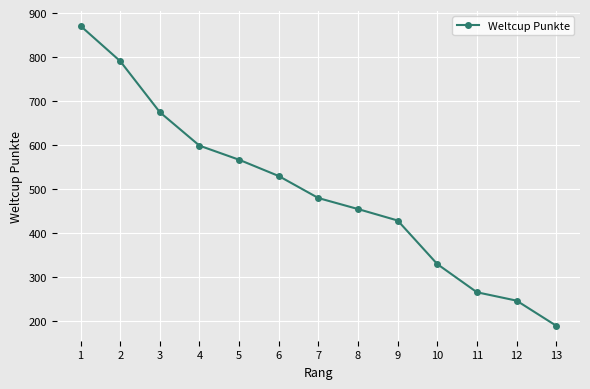

How many categories are shown in the chart?

13